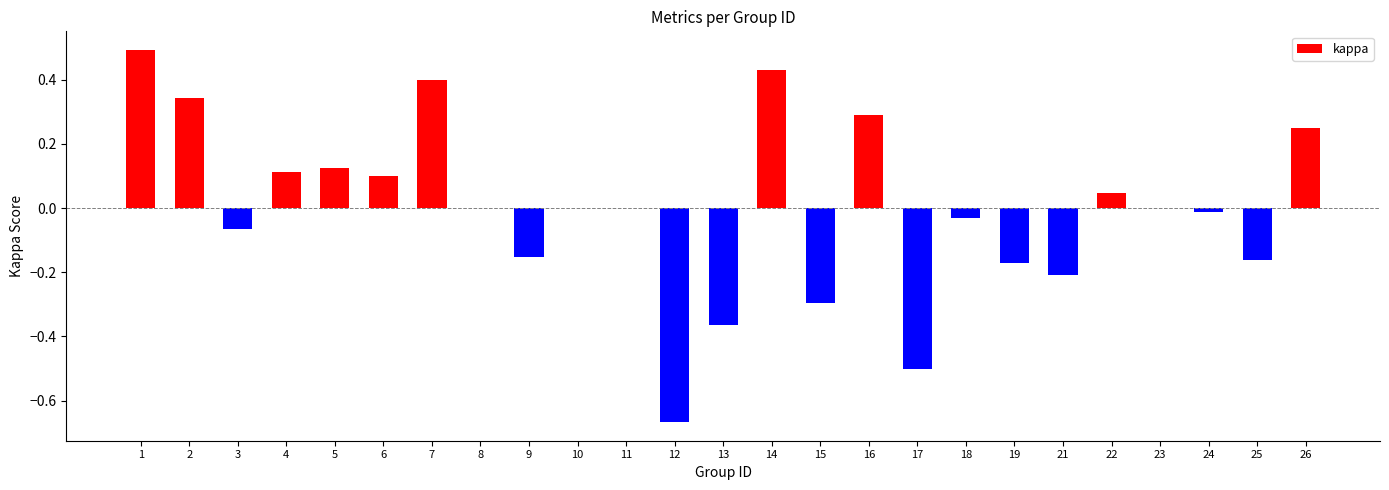

What is the maximum value shown in the chart?

0.5